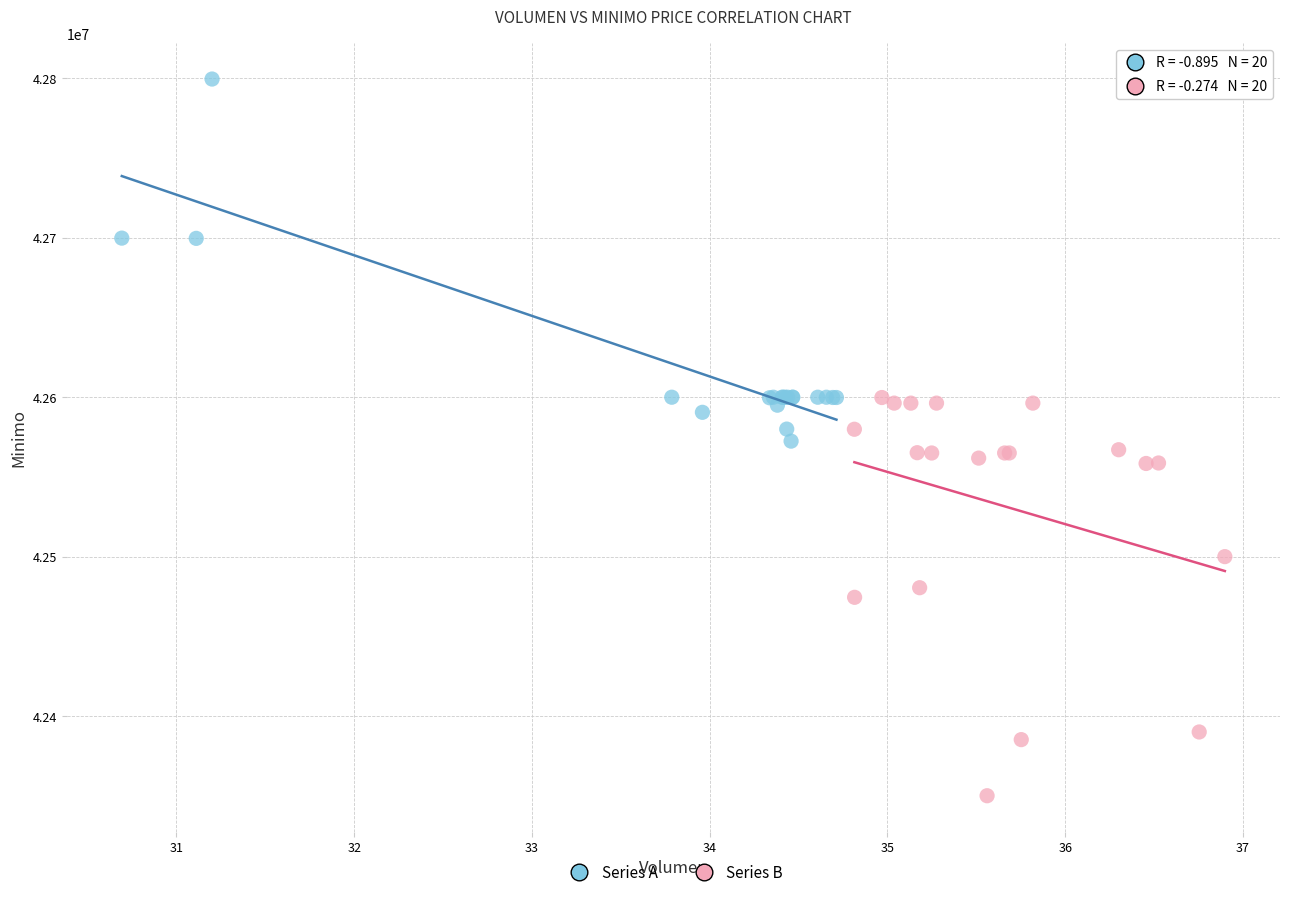

Which series contains the lowest Y value?

Series B